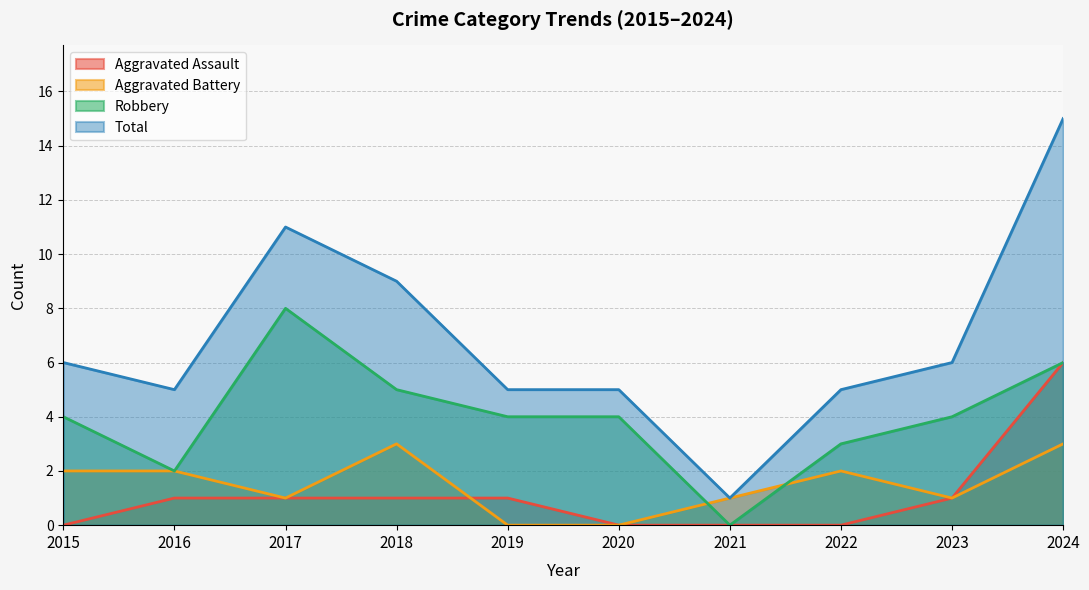

At 2017, list the series in order from largest to smallest.

Total, Robbery, Aggravated Assault, Aggravated Battery